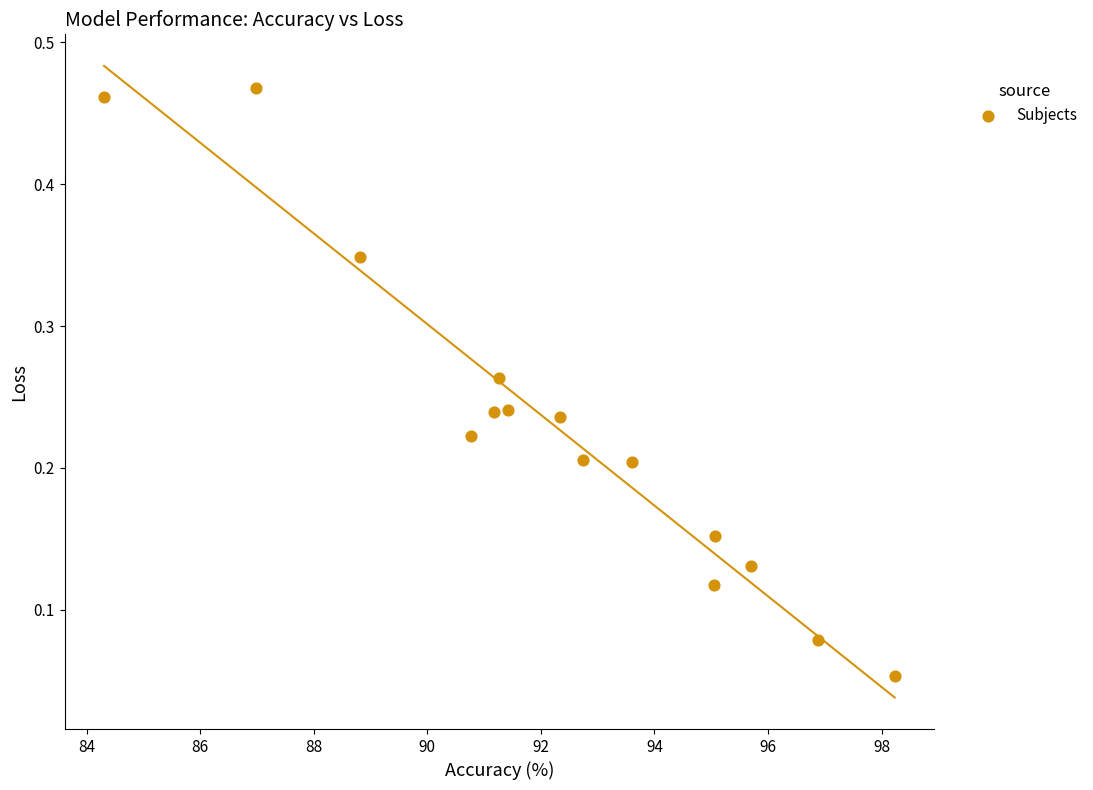

What is the range of X values (max minus min)?

13.9